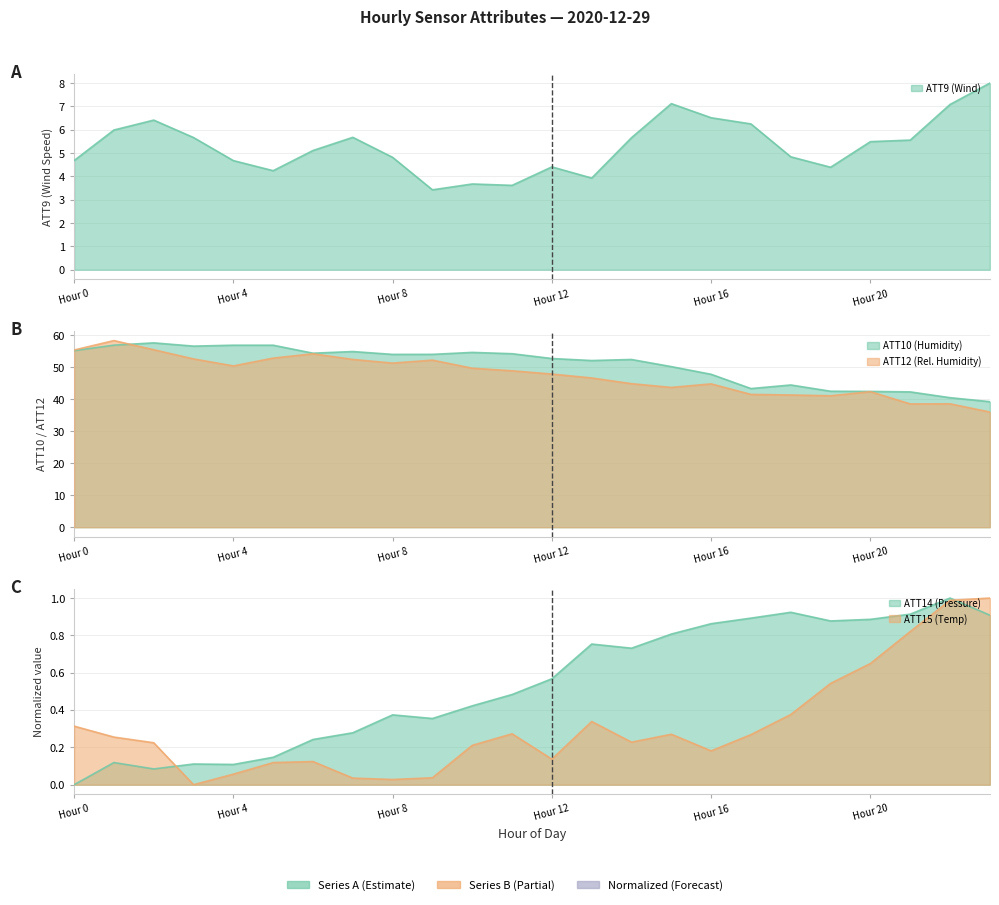

What is the value of the ATT15 point at the 15th from the left?

0.2